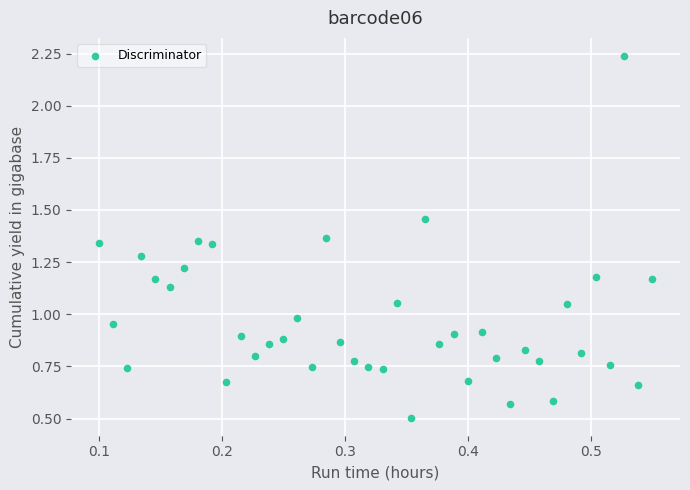

What is the range of Y values (max minus min)?

1.7